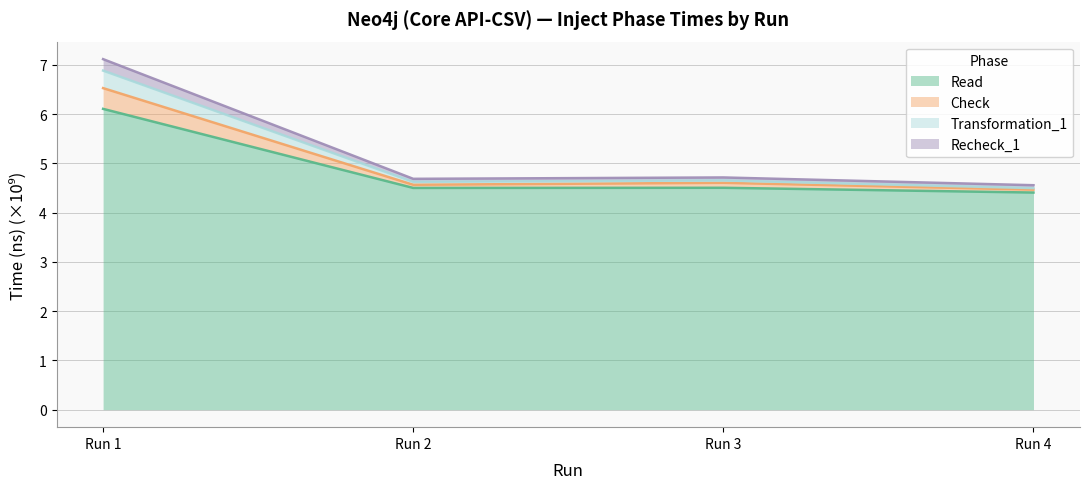

True or false: Recheck_1 has a value of 6.0 at Run 4.

False